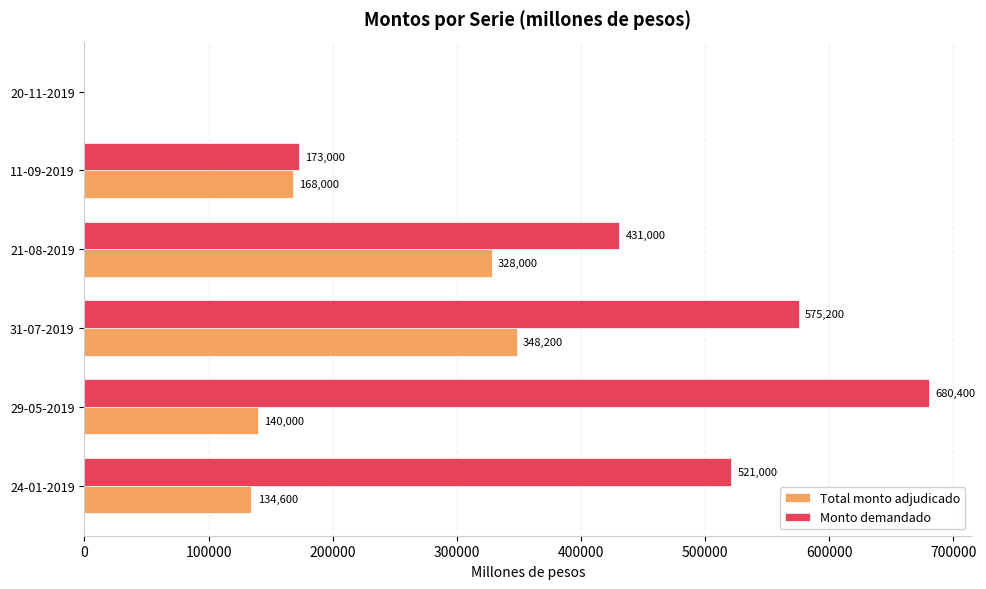

What is the sum of all Monto demandado values?

2380600